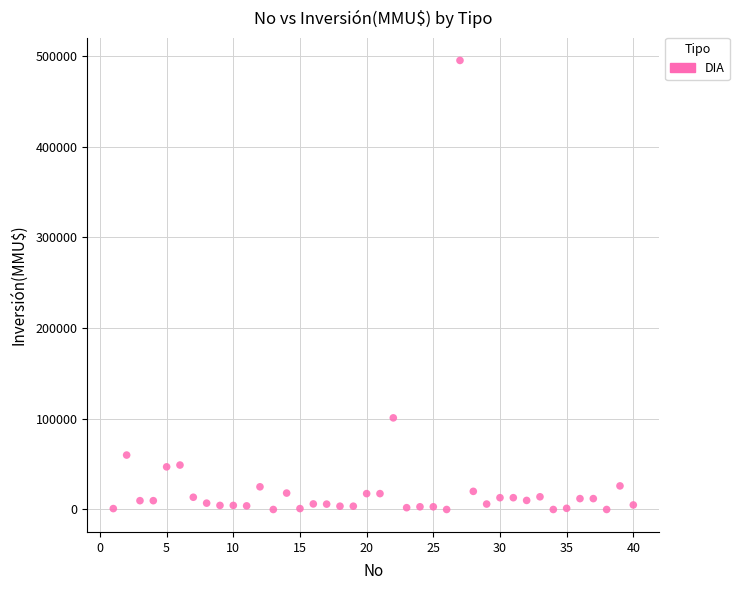

What Y value in the scatter plot is closest to 247500?

101000